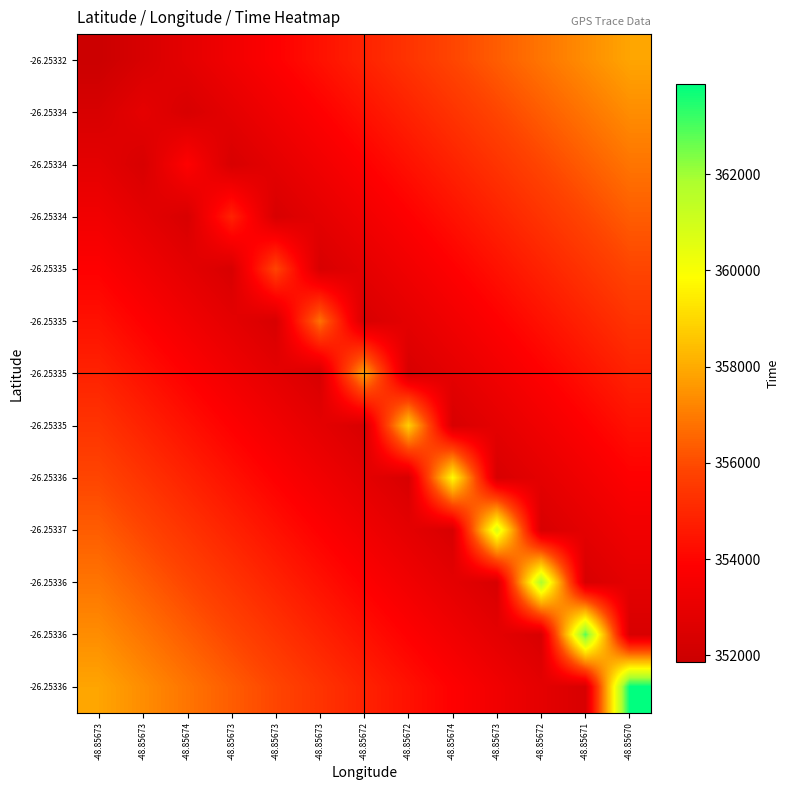

Between -48.85673 and -48.85673, which is larger?

-48.85673